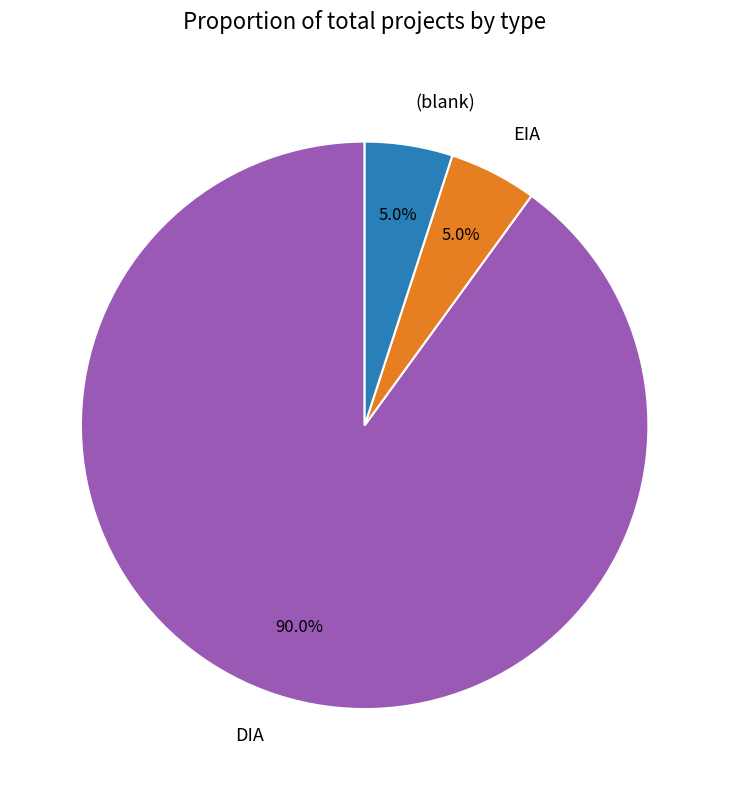

To the nearest percent, what portion does EIA represent?

5%